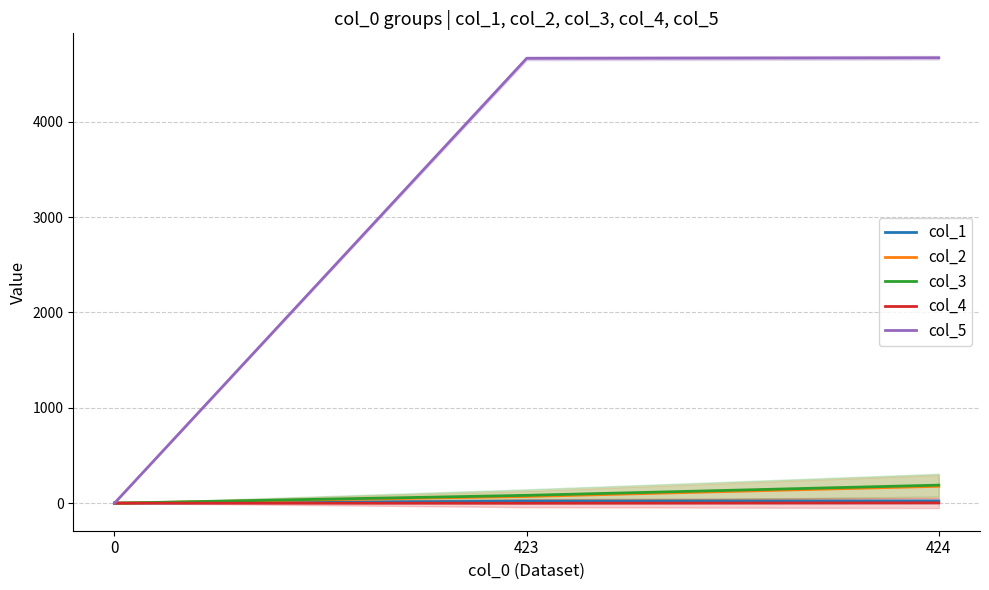

Reading left to right, transcribe all the data shown in this chart.

col_1: 0.0	20.2	21.7
col_2: 0.0	70.2	177.0
col_3: 0.0	82.2	189.2
col_4: 0.0	-0.8	2.9
col_5: 0.0	4664.2	4670.6